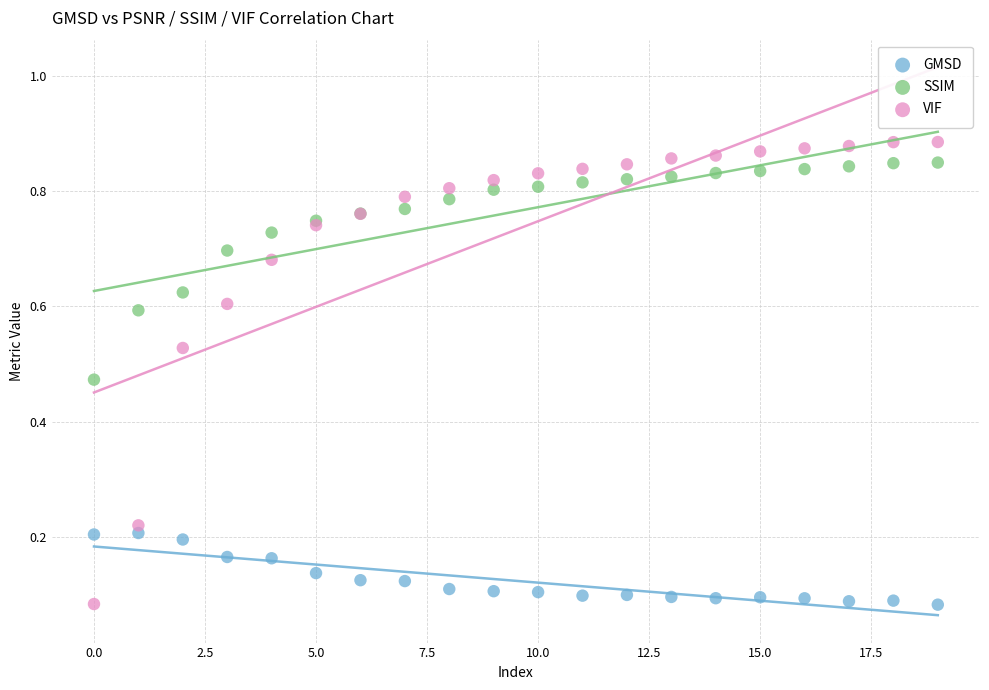

Which series has the widest spread of Y values?

VIF